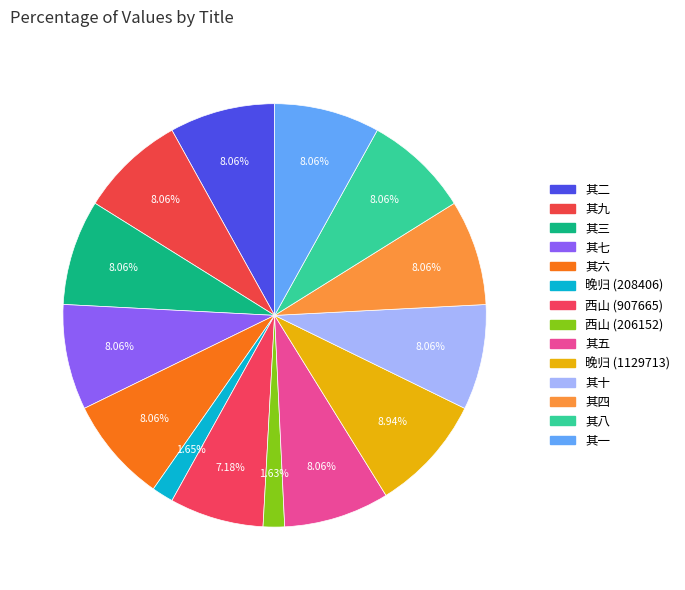

Is there a majority slice in this chart?

No